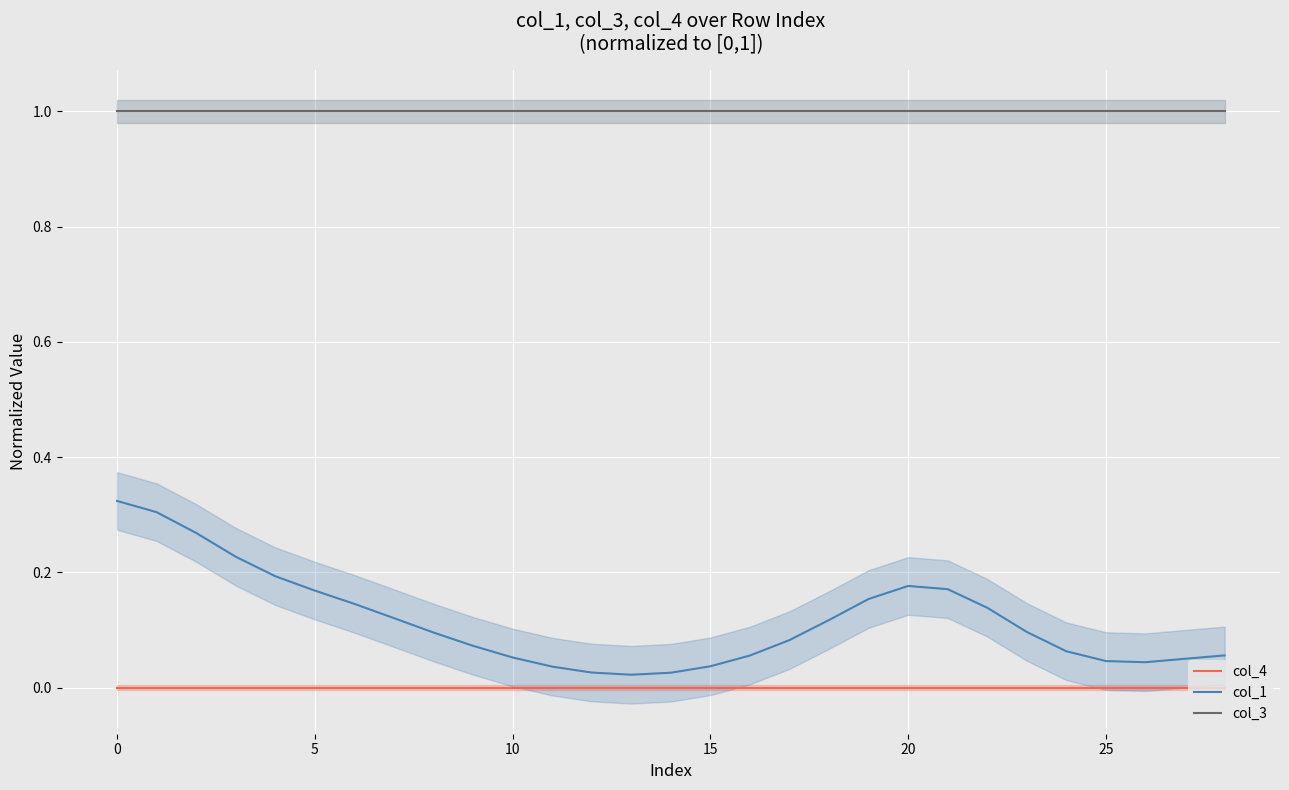

True or false: col_1 and col_3 cross at least once.

False